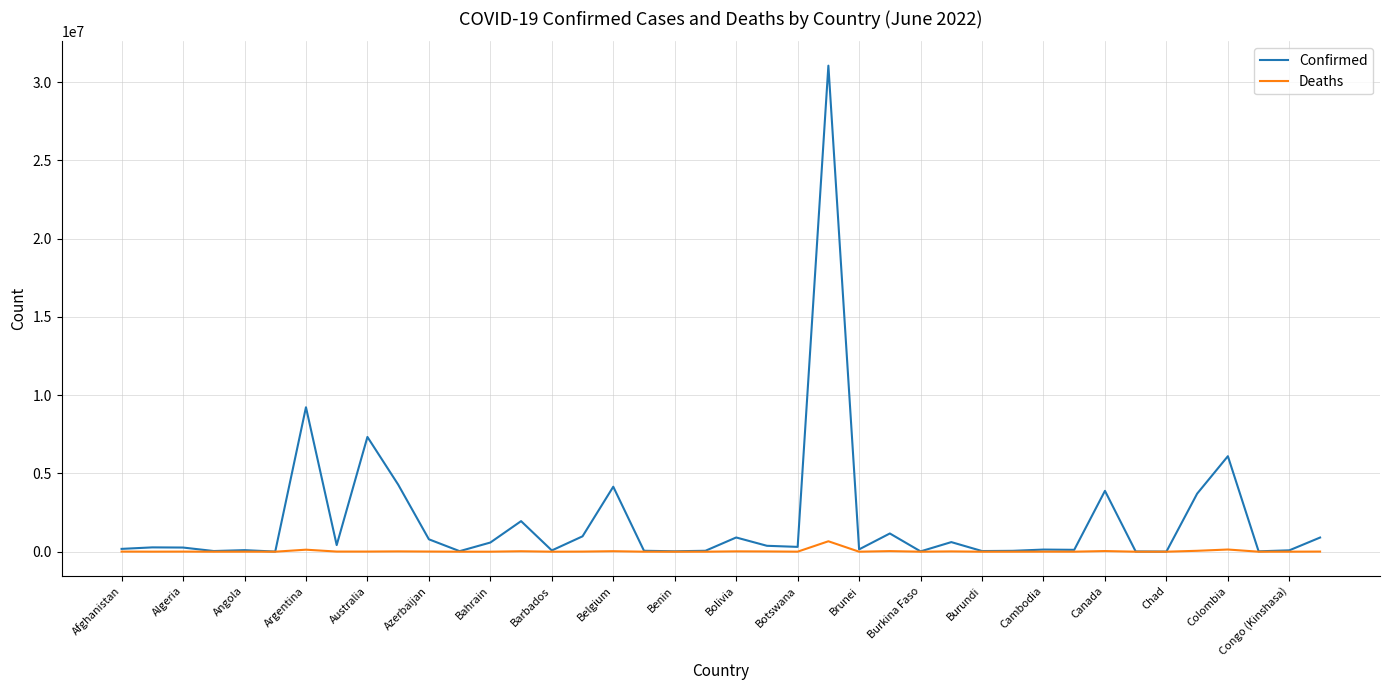

Which series has the largest total across all categories?

Confirmed